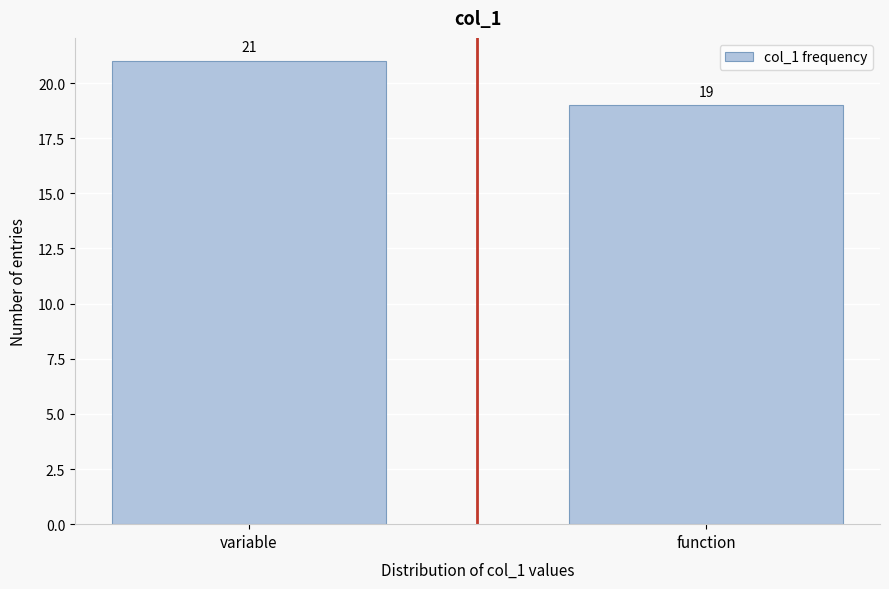

Reading right to left, extract all data points from this chart.

function=19	variable=21